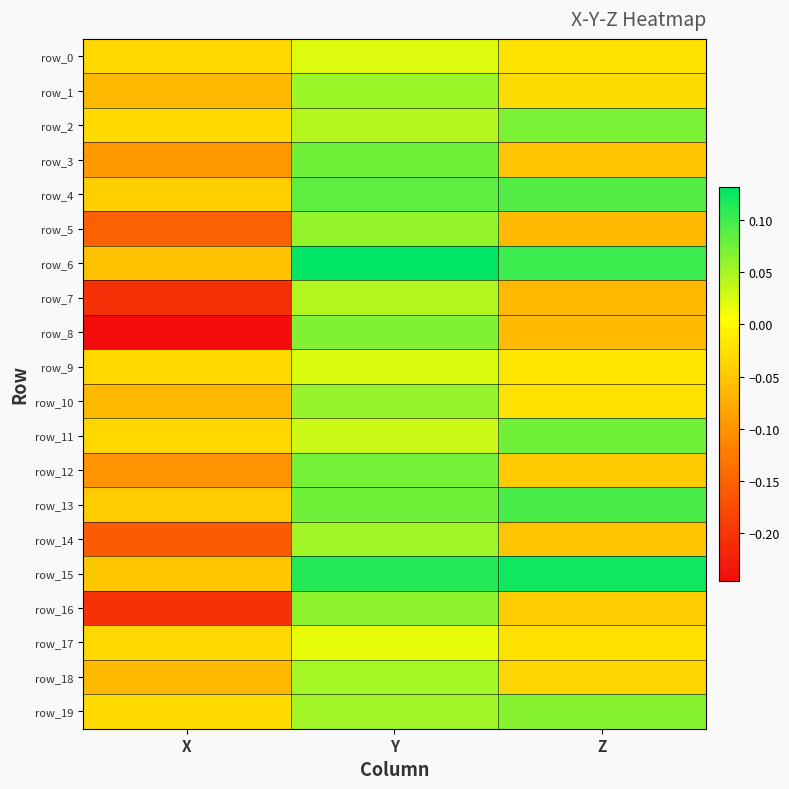

The row_5 series shows -0.1 at Z. True or false?

True